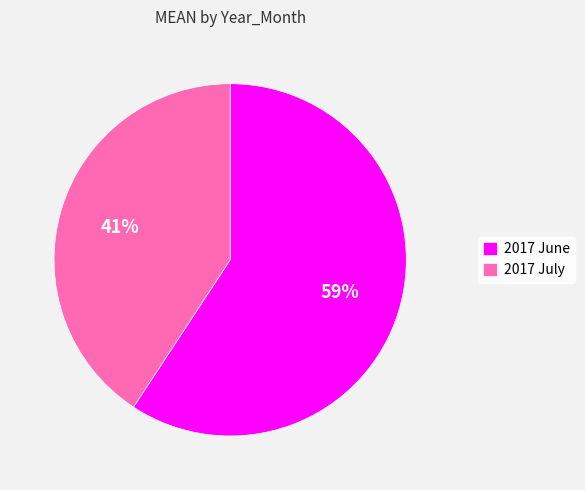

What is the smallest slice in the pie chart?

2017 July